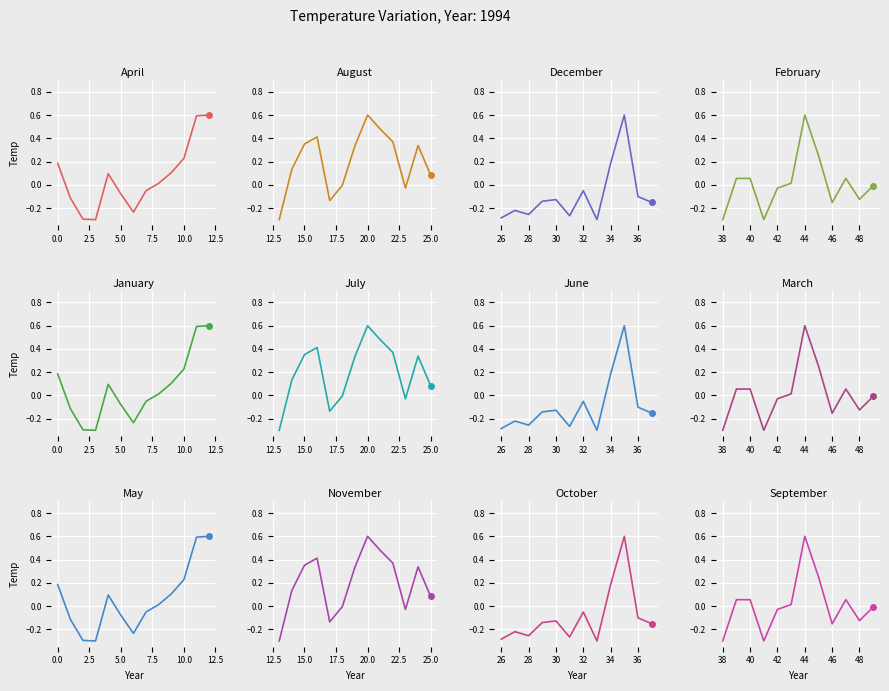

What is the value of the 10th point from the left?

0.1